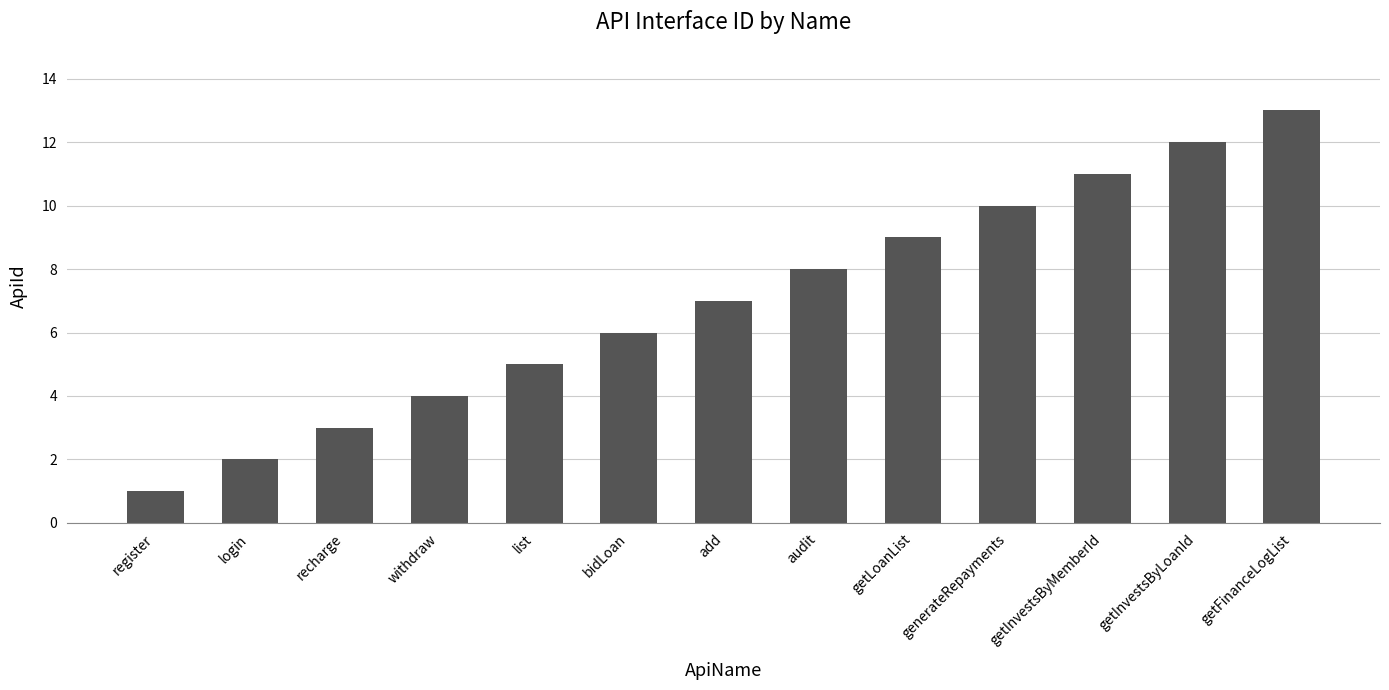

What is the difference between the second highest and minimum values?

11